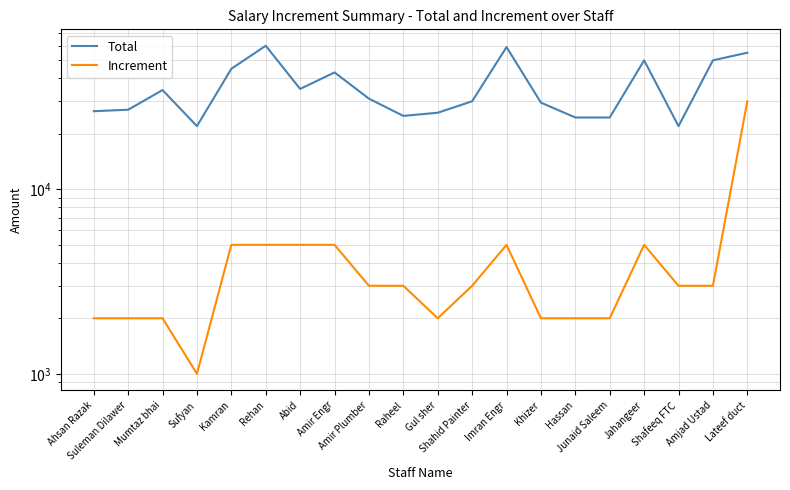

What is the difference between the second highest and minimum values in the Increment series?

4000